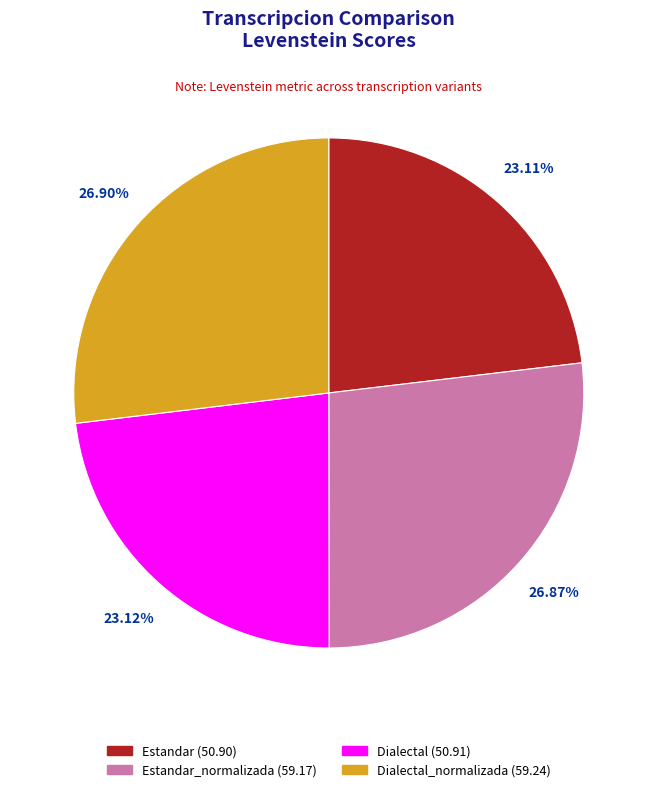

Does any single category account for the majority?

No